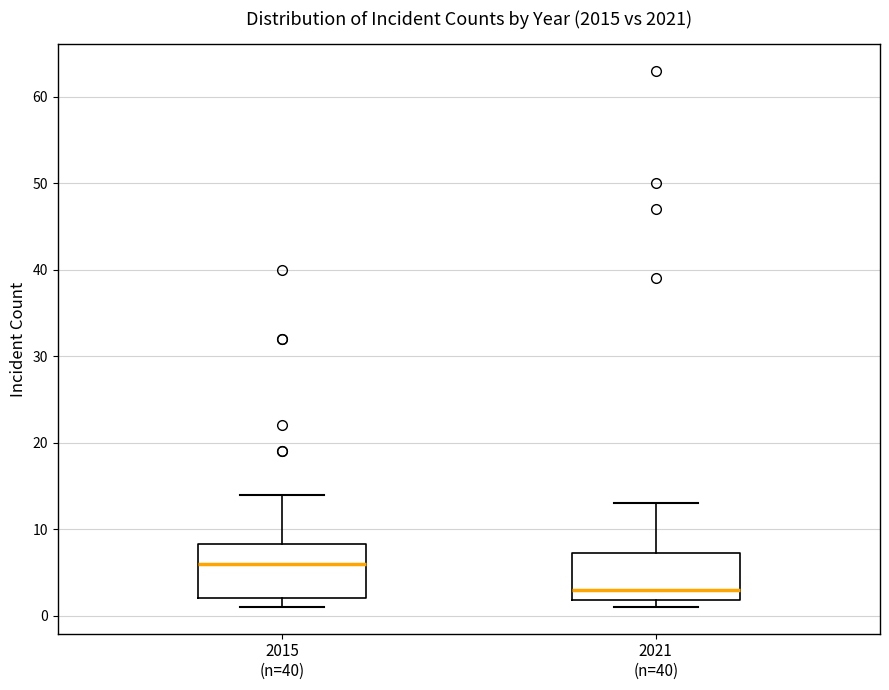

Which box has the lowest median line?

2021 (n=40)